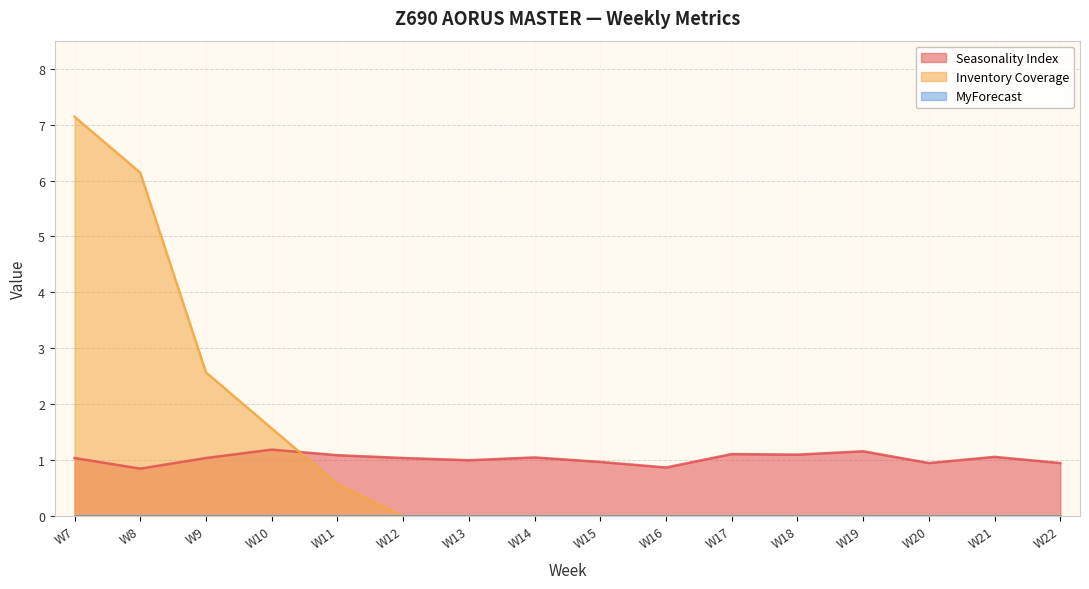

Rank the categories by Inventory Coverage value from lowest to highest.

W12, W13, W14, W15, W16, W17, W18, W19, W20, W21, W22, W11, W10, W9, W8, W7